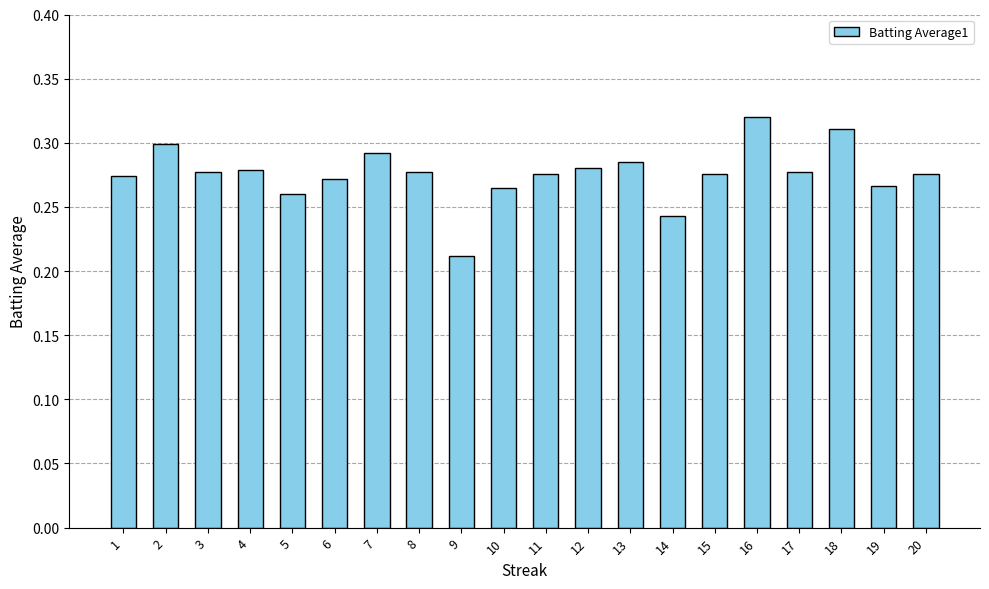

What is the sum of the values at 11 and 1?

0.6